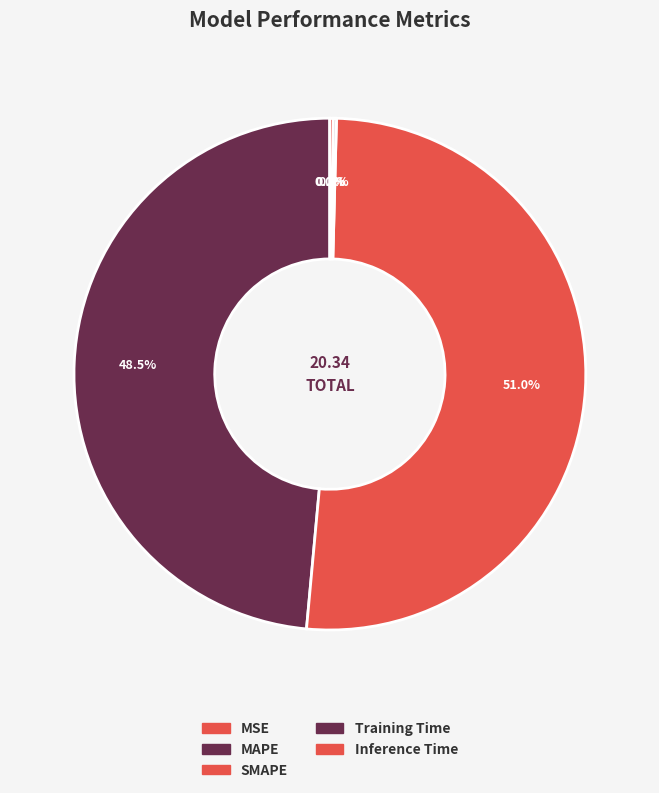

Does SMAPE represent more than half of the total?

Yes